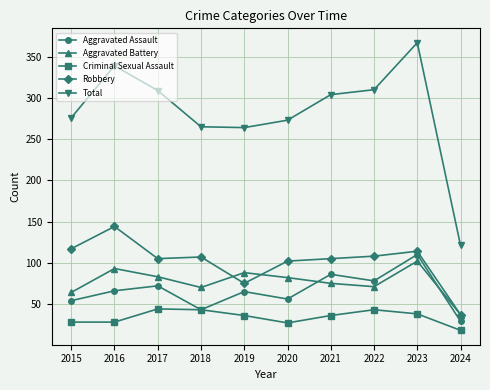

What is the value of the Total point at the 5th from the left?

264